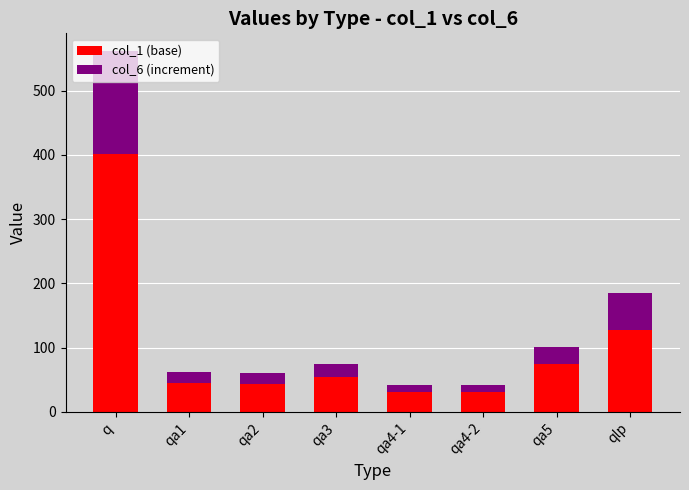

What is the average value of the col_1 (base) series?

100.9